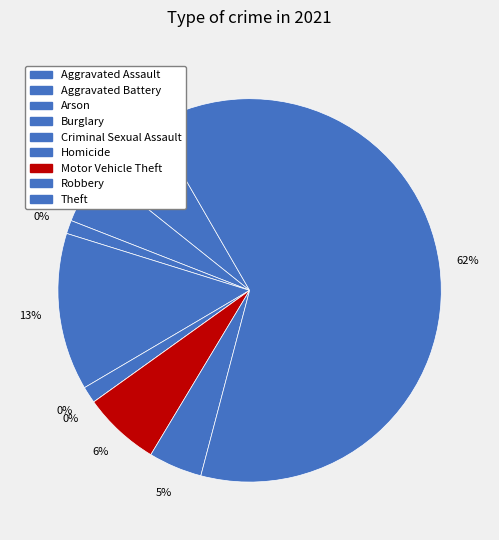

Which category has the biggest portion of the pie?

Theft